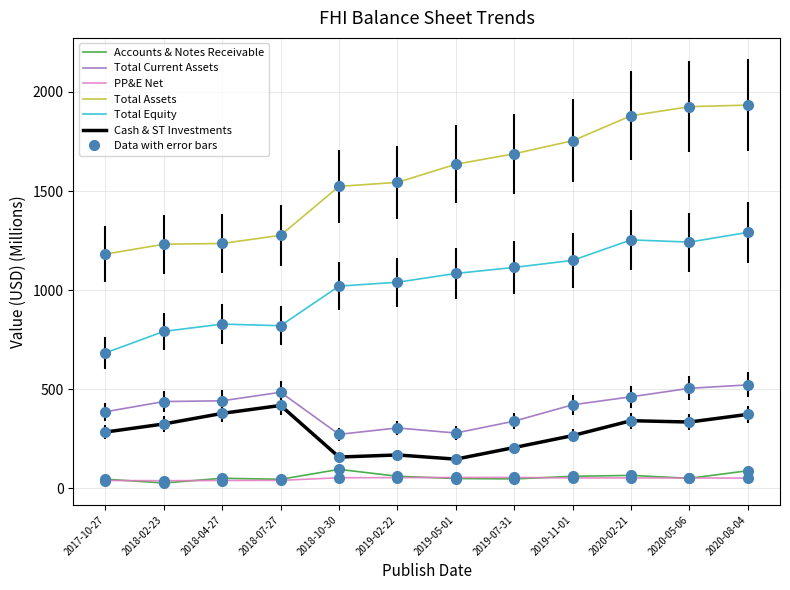

Does the chart have visible grid lines?

Yes